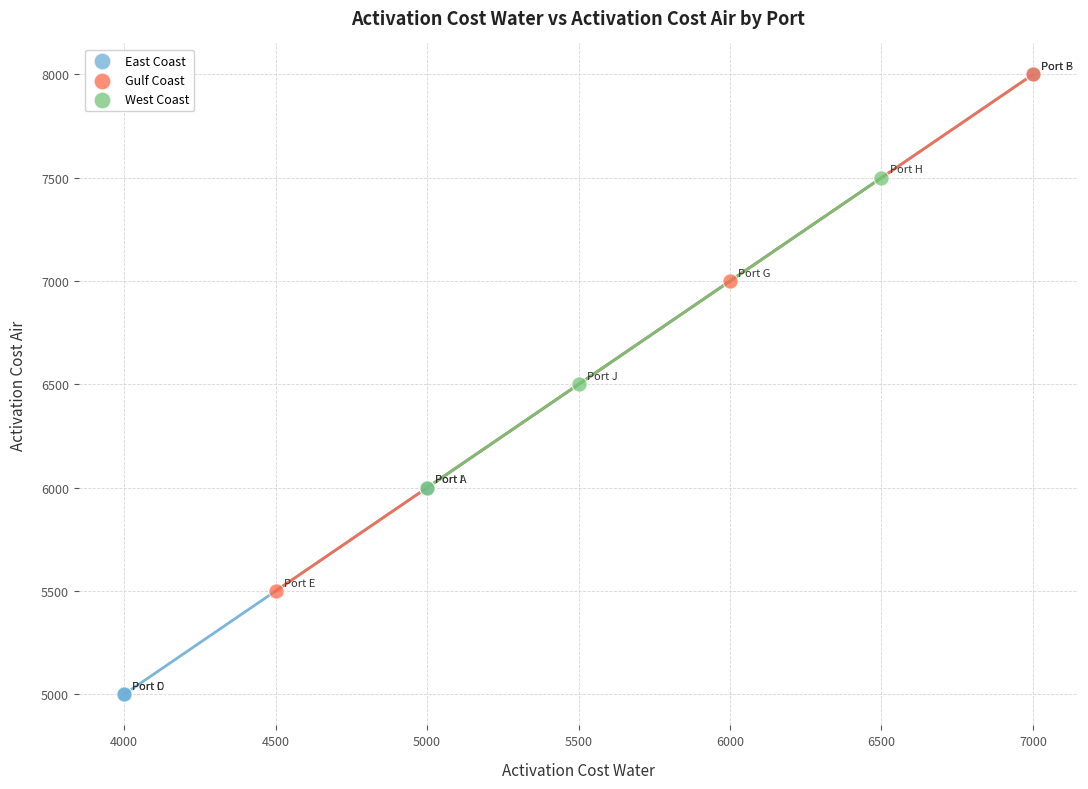

Which series contains the lowest Y value?

East Coast